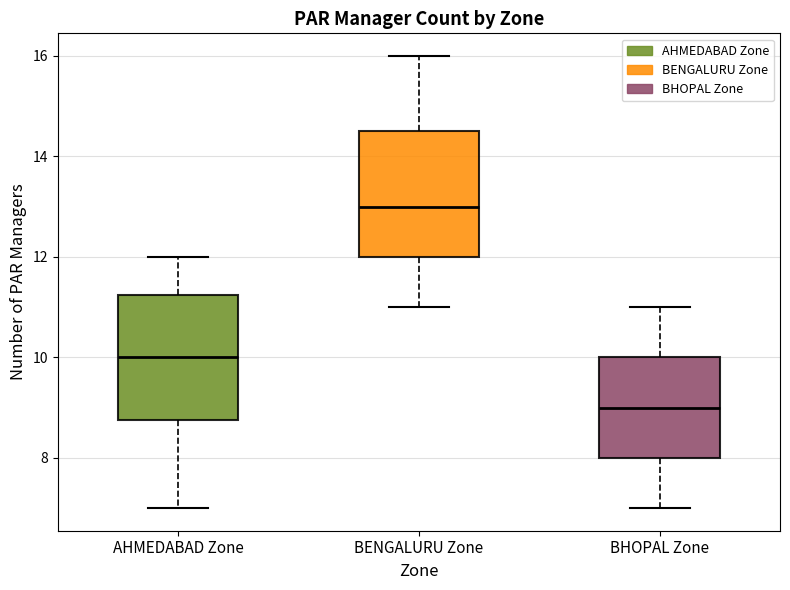

Reading left to right, read every box against the y-axis: the position of its median line, the range the box covers, and the ends of its whiskers. The values are not printed on the chart, so give them approximately, as read against the axis.

AHMEDABAD Zone: median 10.0, box 8.8 to 11.2, whiskers 7.0 to 12.0
BENGALURU Zone: median 13.0, box 12.0 to 14.6, whiskers 11.0 to 16.0
BHOPAL Zone: median 9.0, box 8.0 to 10.0, whiskers 7.0 to 11.0